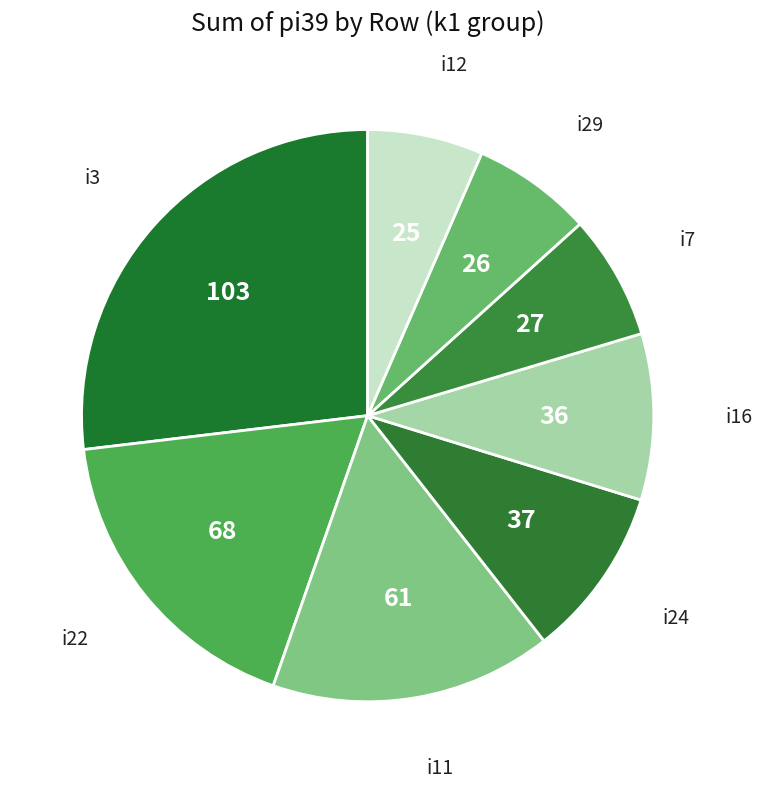

Do i16 and i11 together represent more than half of the pie?

No